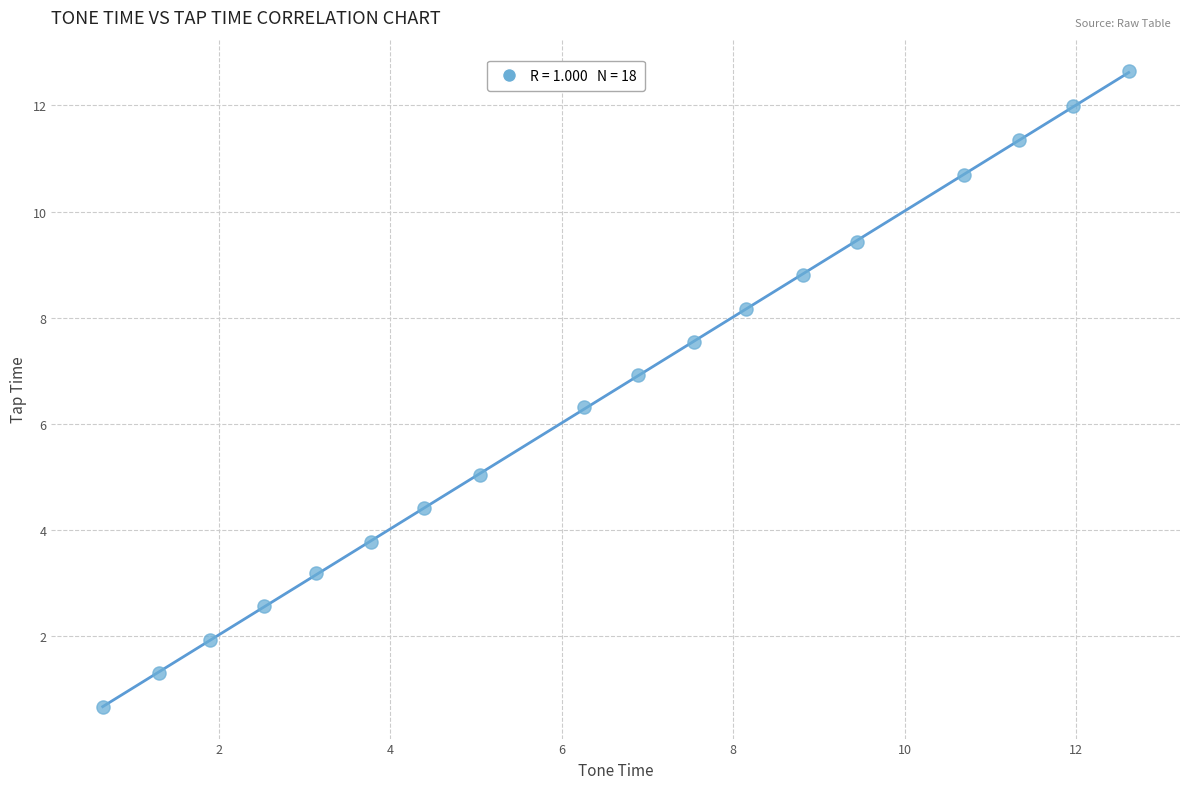

What is the range of Y values (max minus min)?

12.0